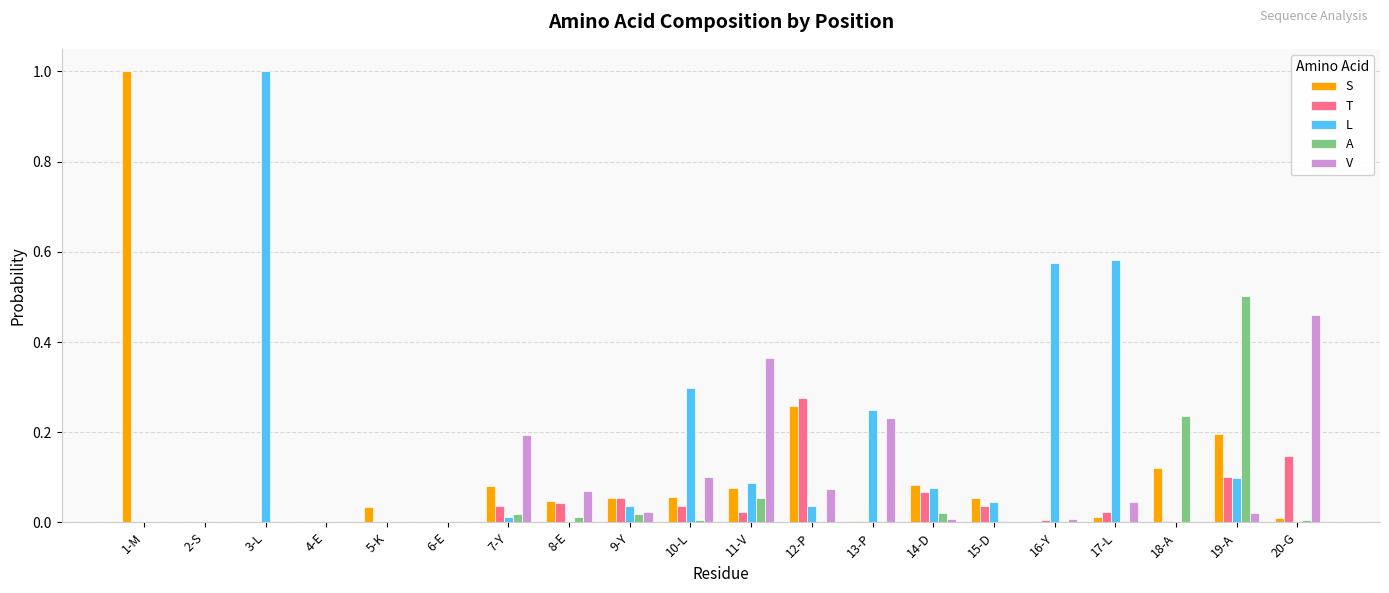

How many data points does each series have?

20